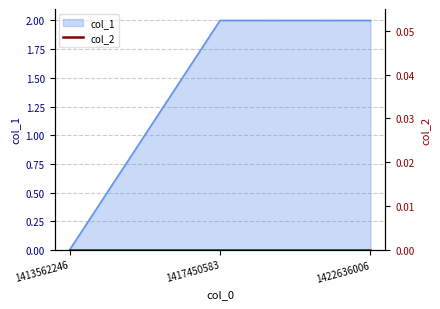

How many values are above zero?

2